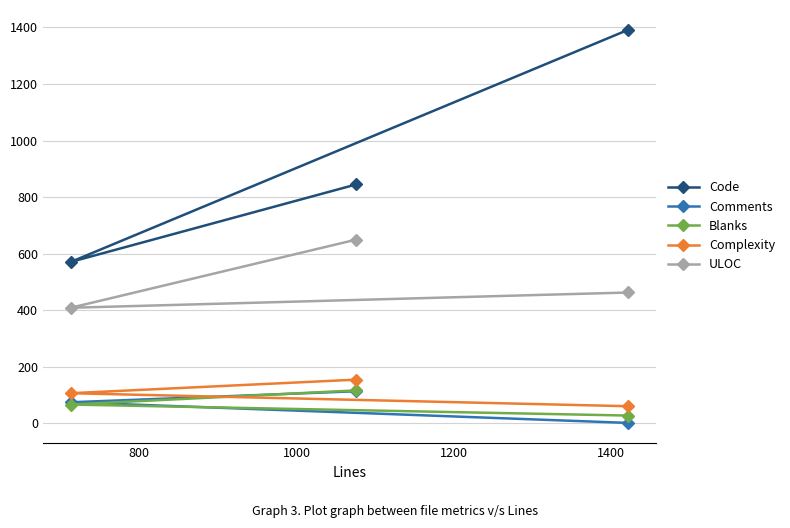

How many ULOC values are between 409 and 650?

3